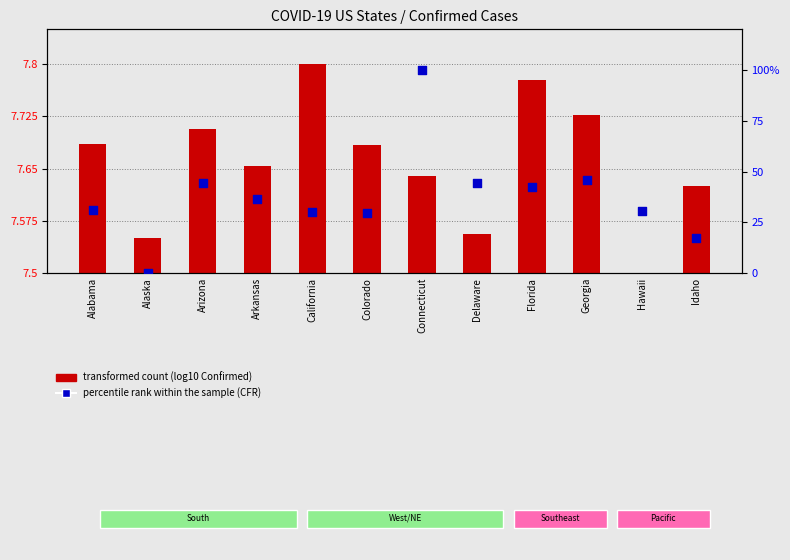

Which has a higher value, Arkansas or Connecticut?

Connecticut